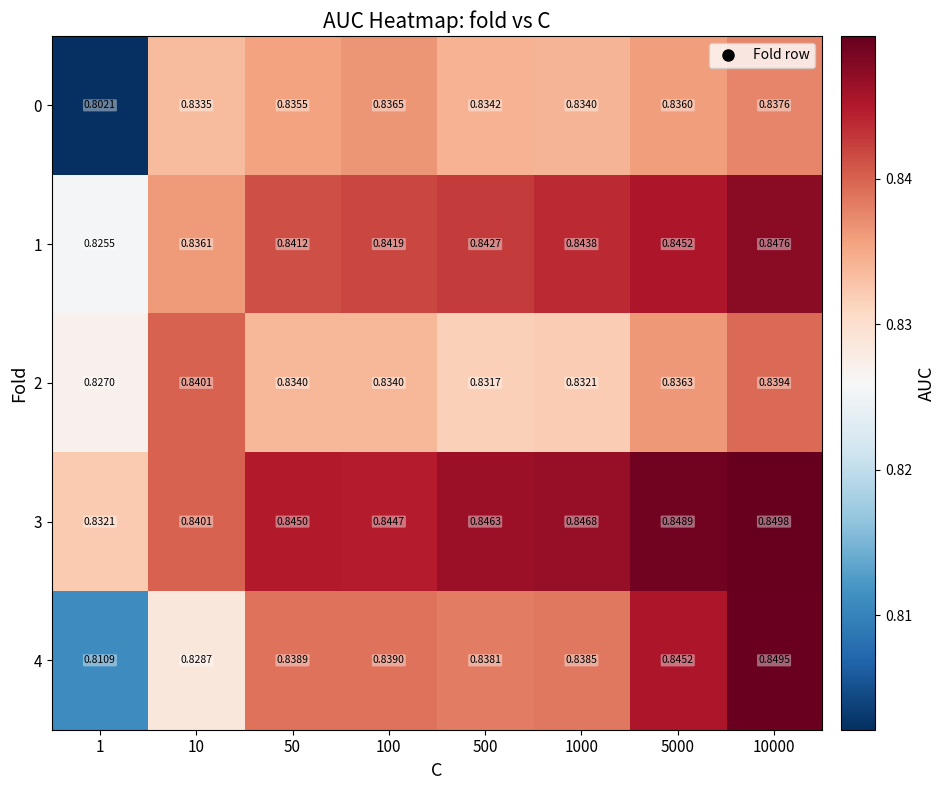

Is the value of 2 at 1 greater than the value of 3 at 5000?

No